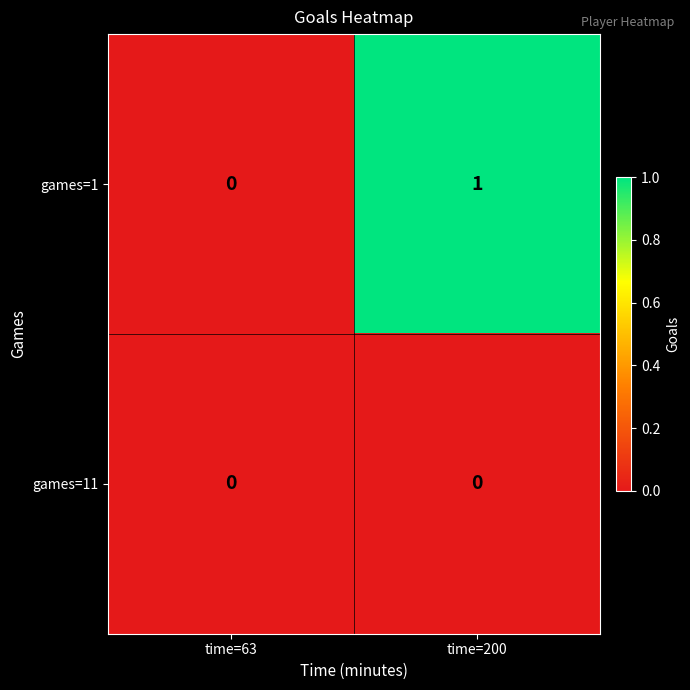

Which series has the largest total across all categories?

games=1